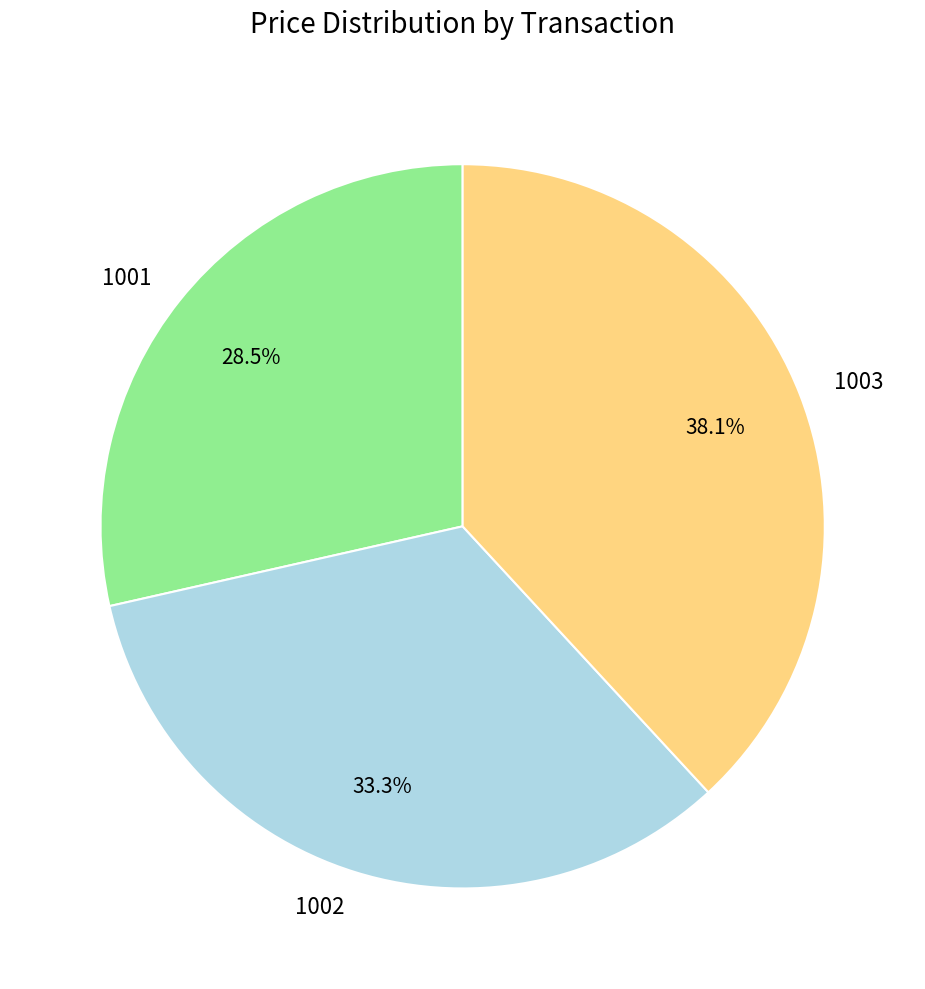

What percentage is NOT represented by 1001?

71.5%